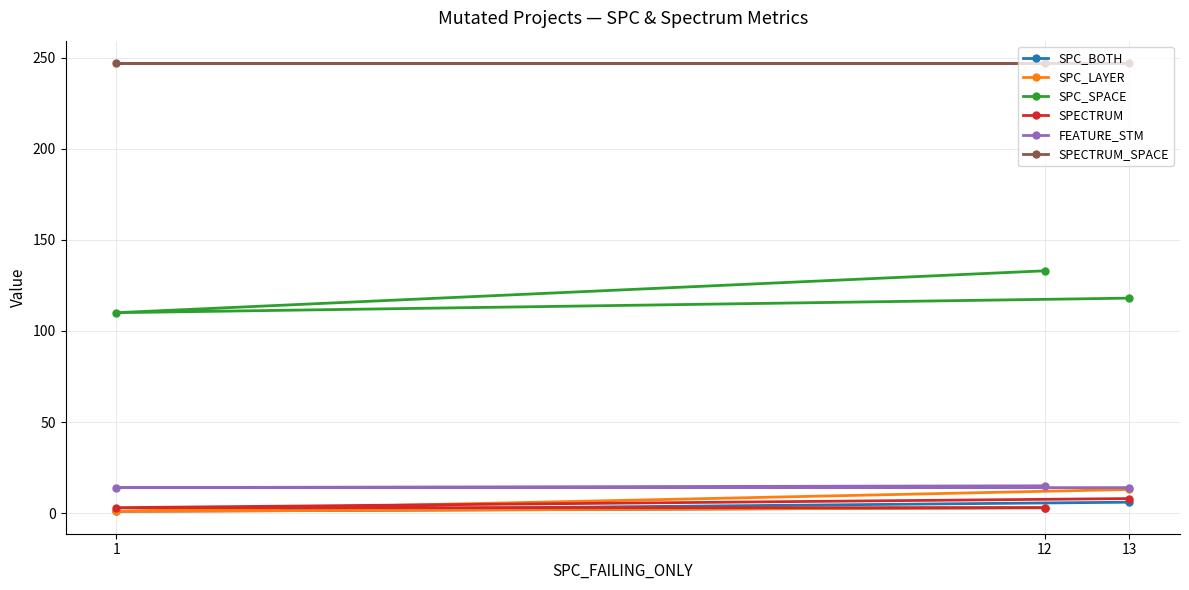

Is it true that SPECTRUM equals 4 at 1?

False